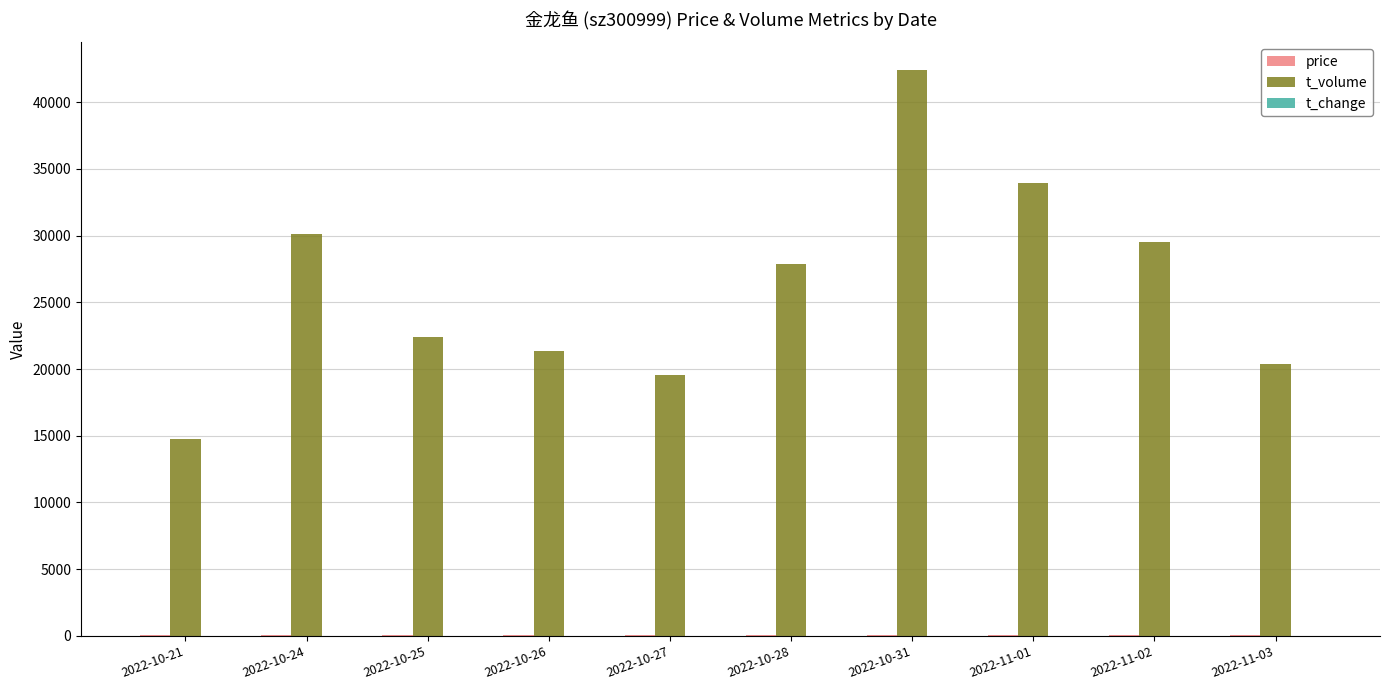

What is the greatest value displayed?

42368.0